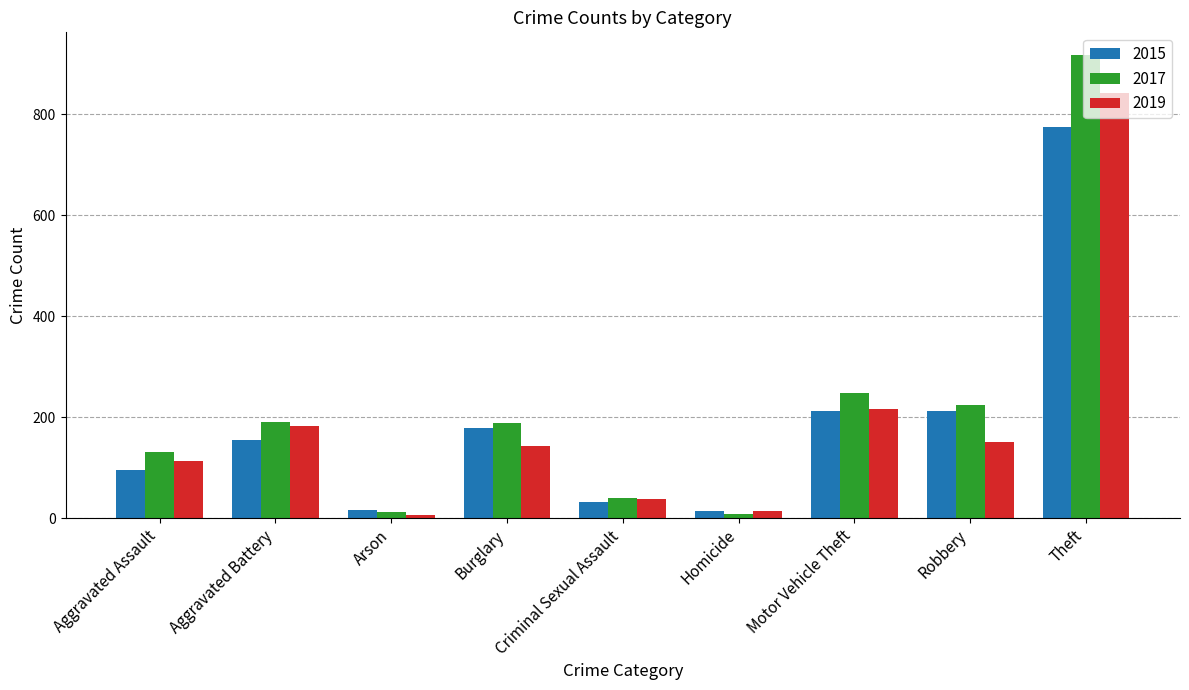

List the series in order of their peak value, lowest first.

2015, 2019, 2017